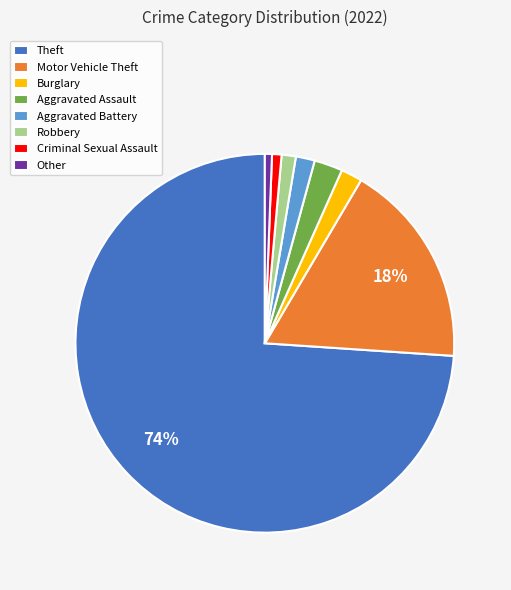

Is it true that Other is 1% of the pie?

True